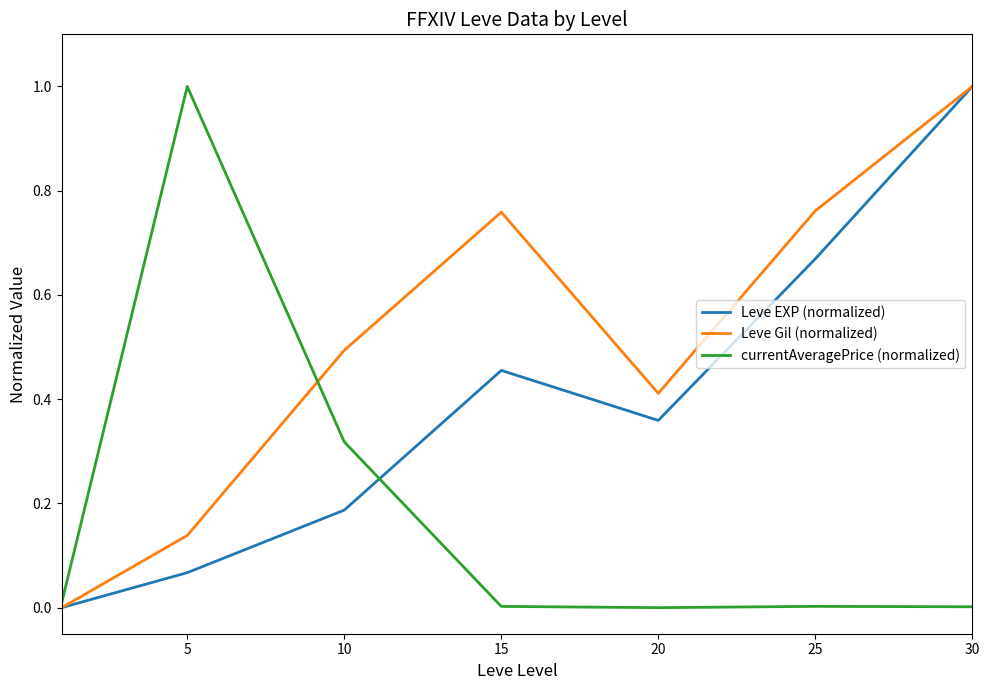

At how many categories does at least one series exceed 0?

7